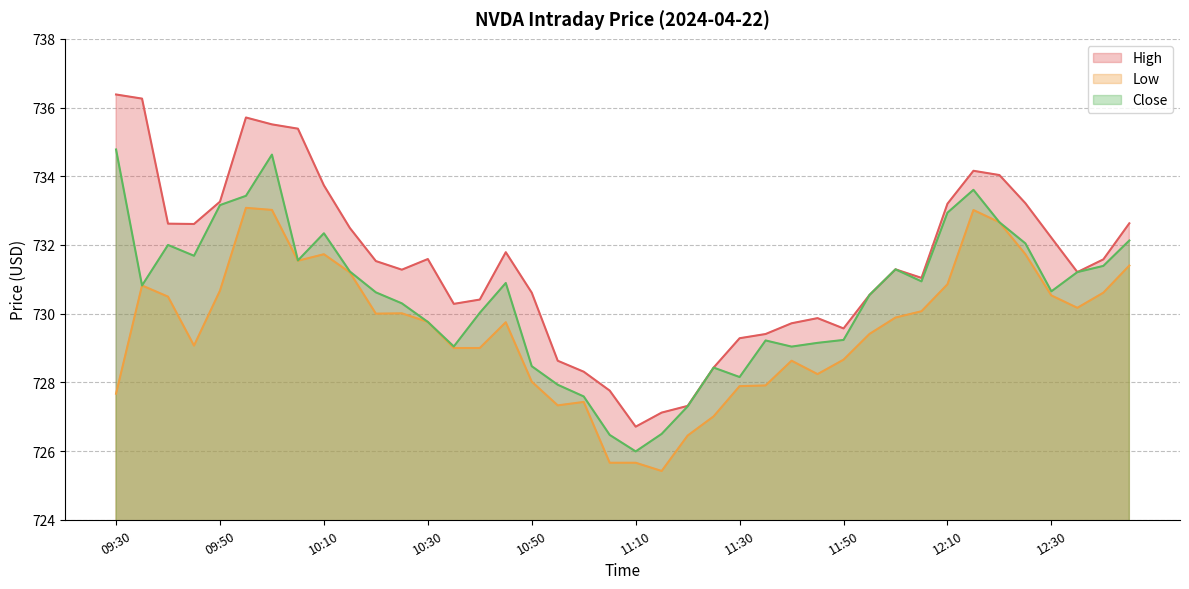

What is the difference between the maximum and minimum values in the High series?

9.7